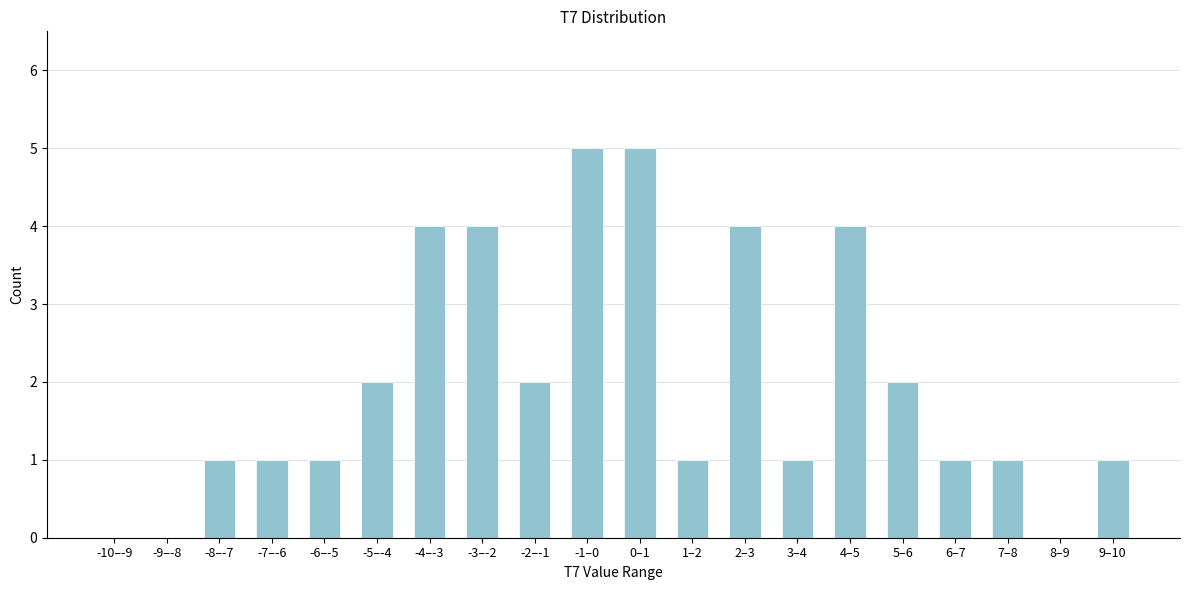

Reading left to right, what are all the values shown in this chart?

-10–-9=0	-9–-8=0	-8–-7=1	-7–-6=1	-6–-5=1	-5–-4=2	-4–-3=4	-3–-2=4	-2–-1=2	-1–0=5	0–1=5	1–2=1	2–3=4	3–4=1	4–5=4	5–6=2	6–7=1	7–8=1	8–9=0	9–10=1